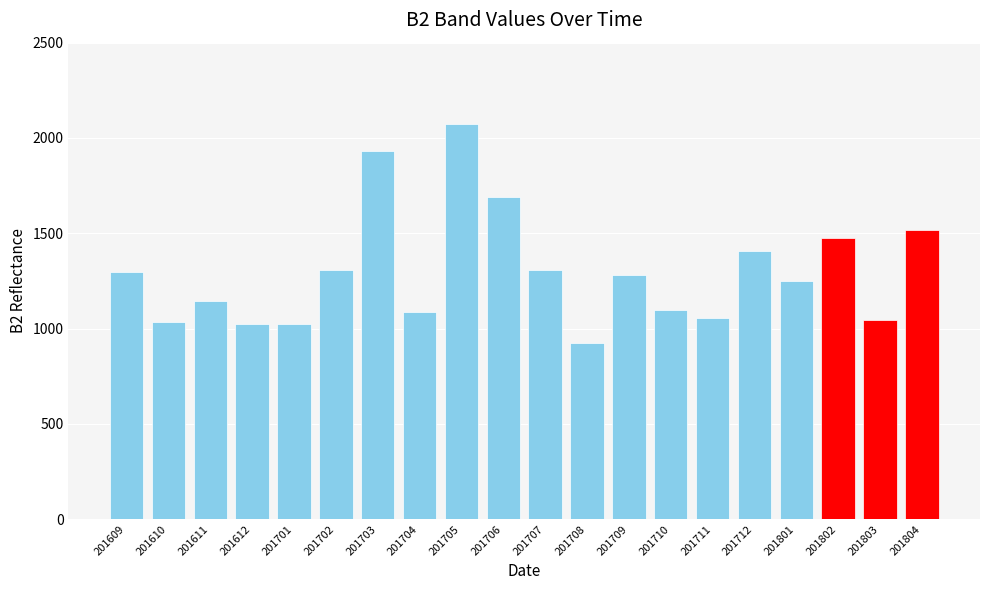

Is it true that the value at 201801 is 2005?

False